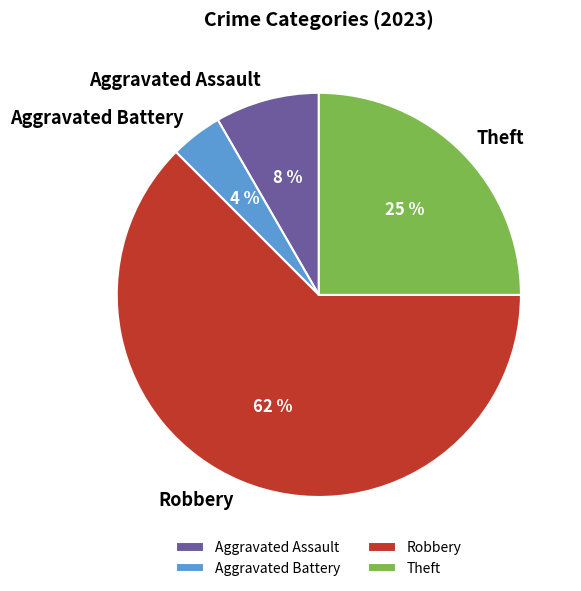

To the nearest percent, what is the difference between the Aggravated Battery and Theft slice percentages?

21%